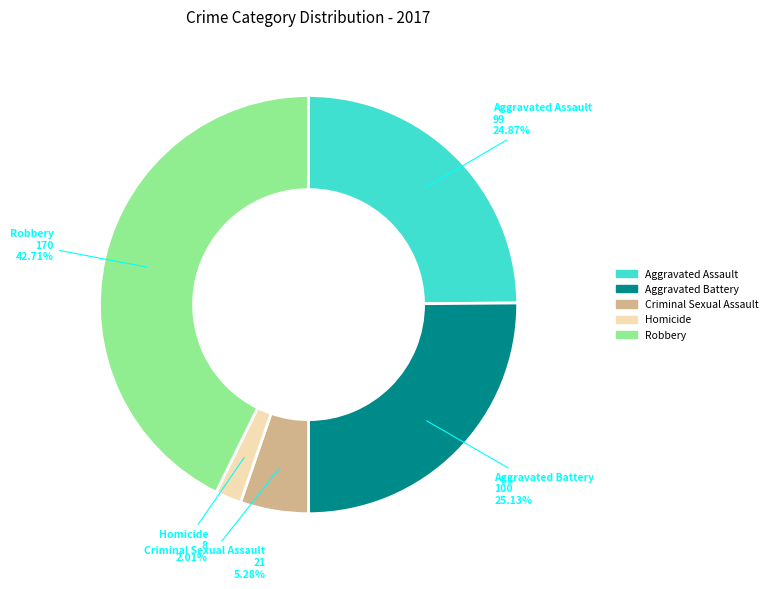

The Aggravated Assault slice represents 14% of the pie. True or false?

False